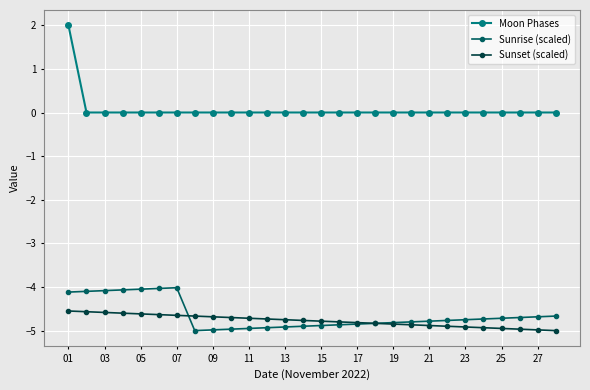

How many lines are shown in the chart?

3